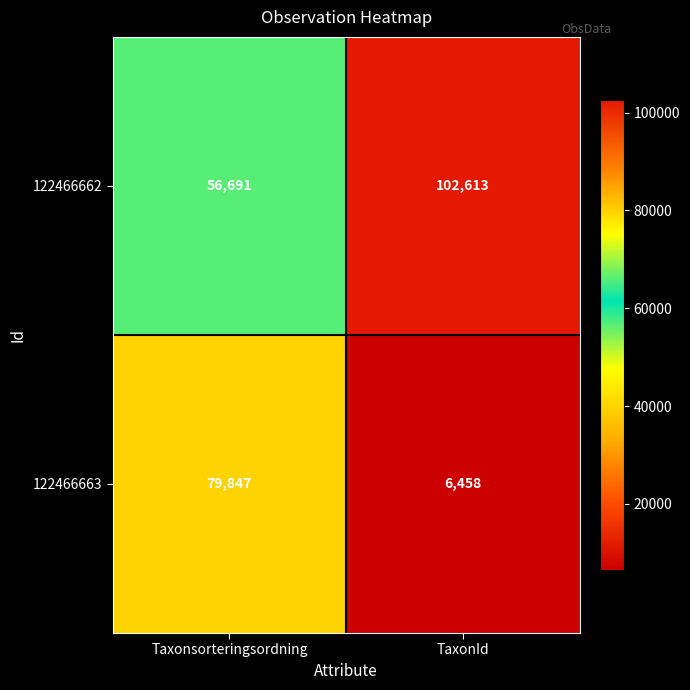

At which category is the sum across all series the highest?

Taxonsorteringsordning